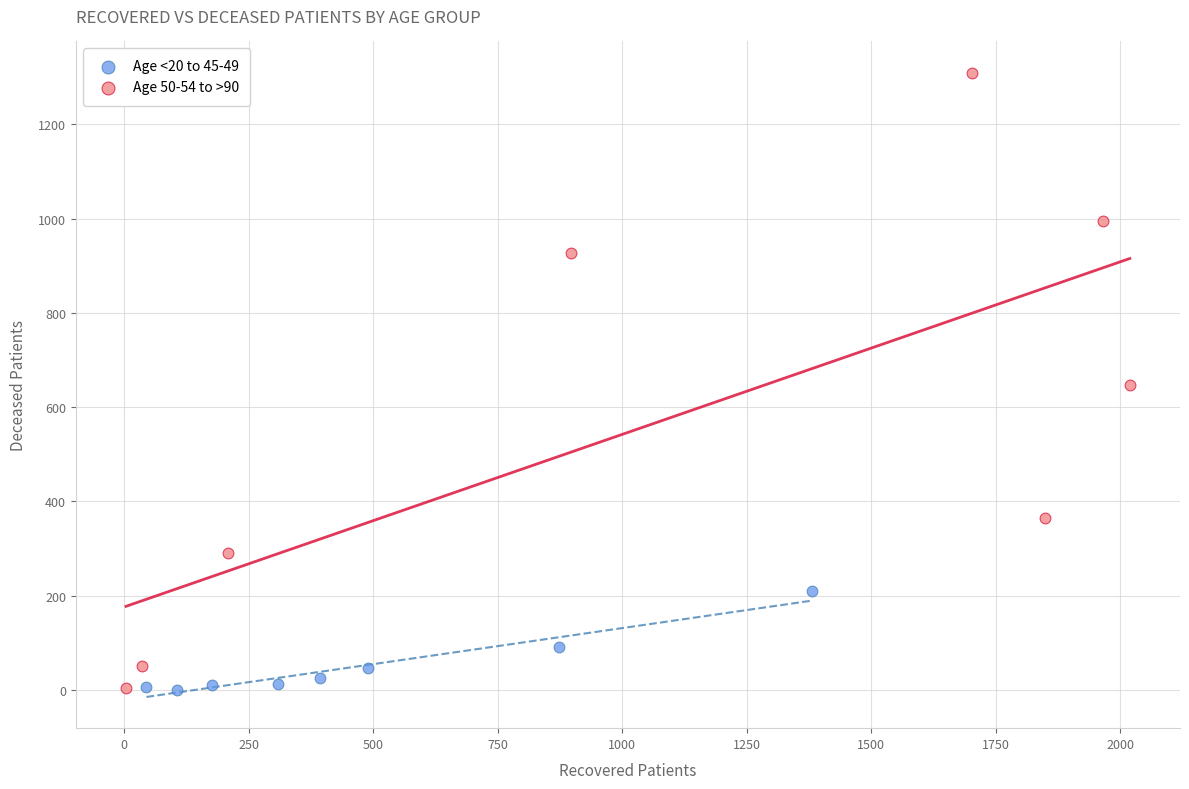

Which series has the largest Y range (max minus min)?

Age 50-54 to >90